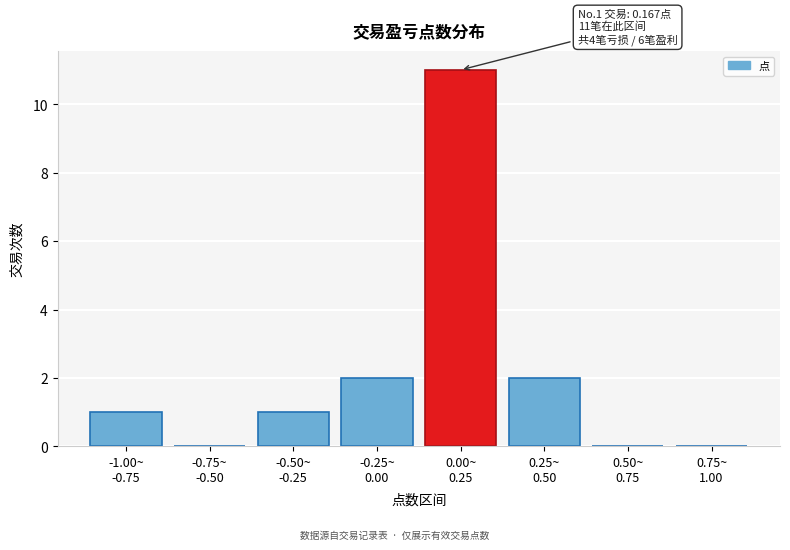

What is the greatest value displayed?

11